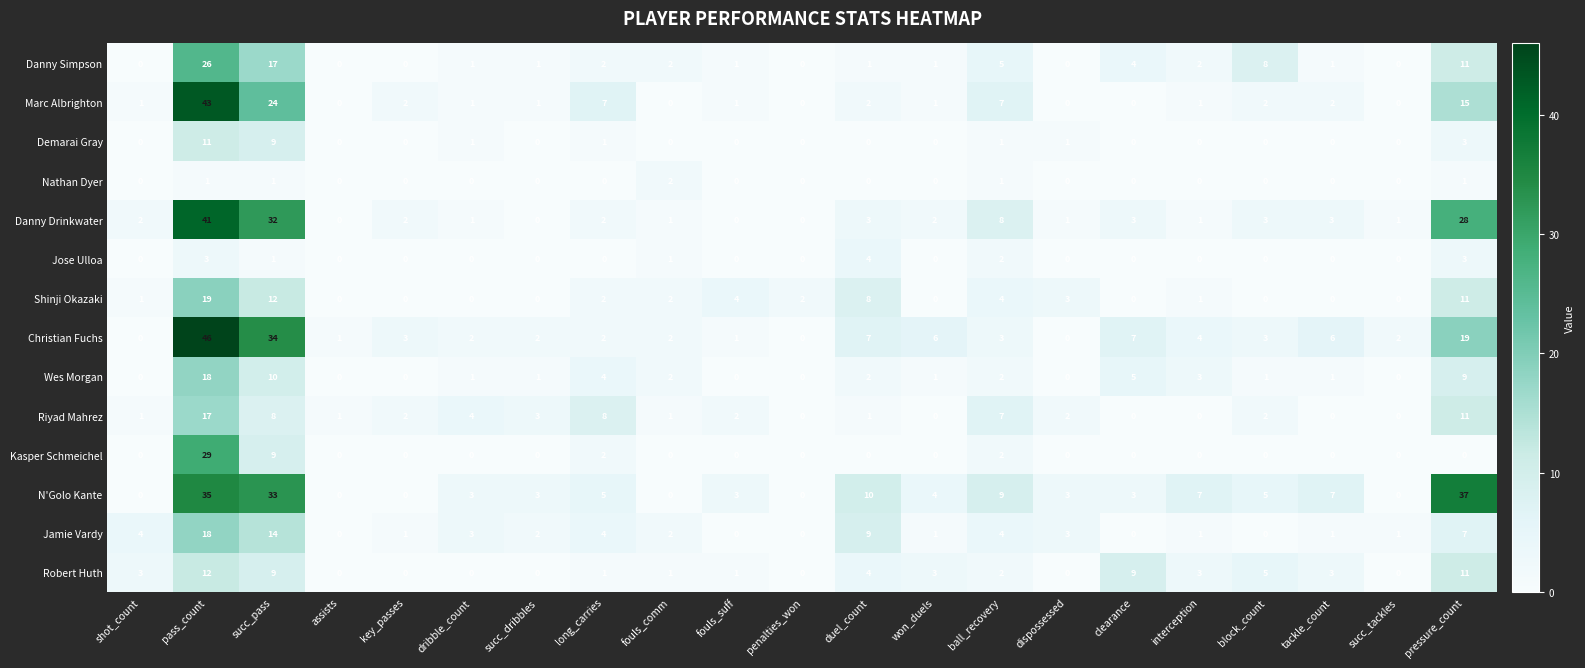

What is the maximum value for Jamie Vardy?

18